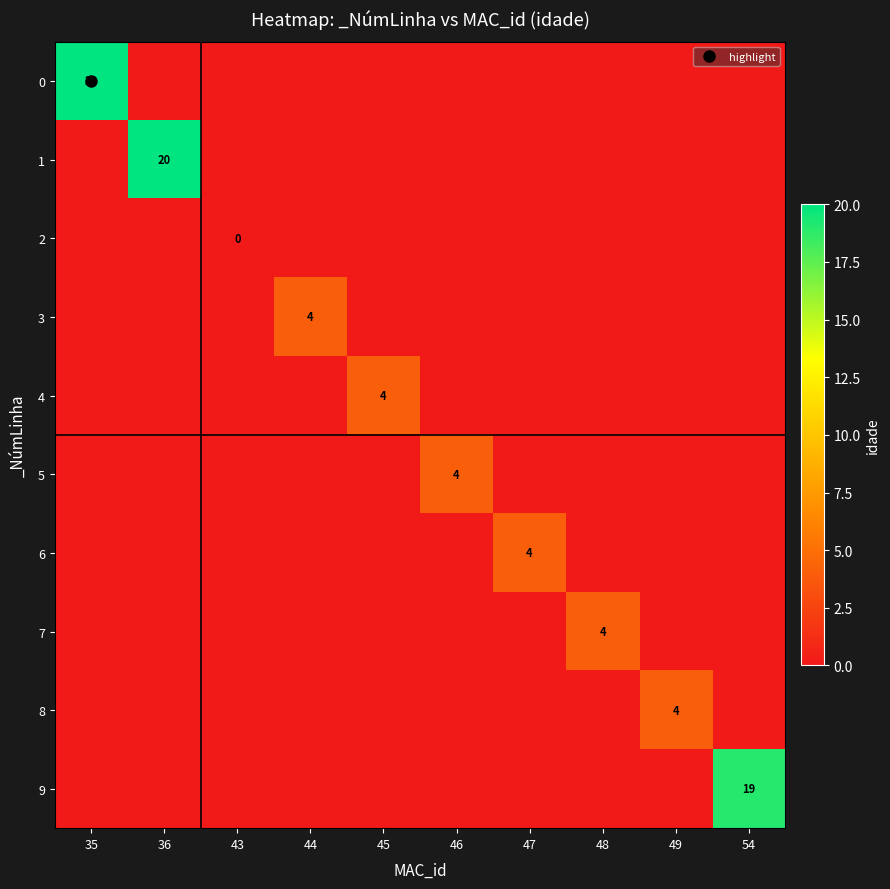

At how many categories does at least one series exceed 1?

9